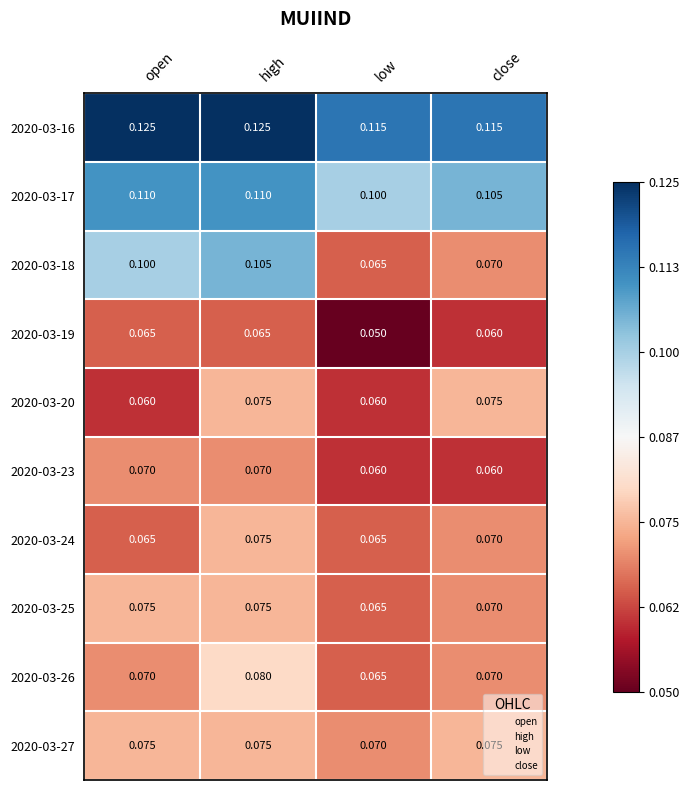

At which category is the sum across all series the highest?

high